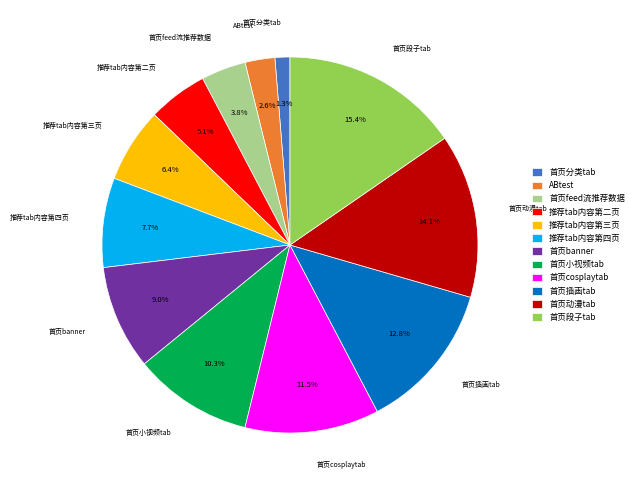

Count the number of slices in the pie.

12